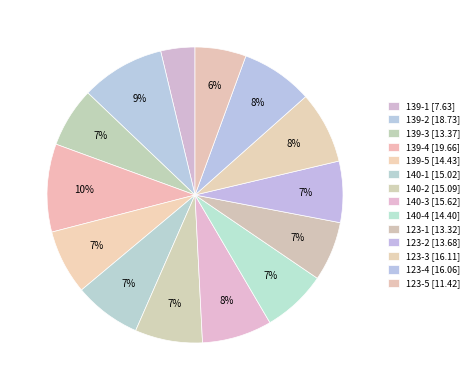

The 140-1 slice represents 14% of the pie. True or false?

False